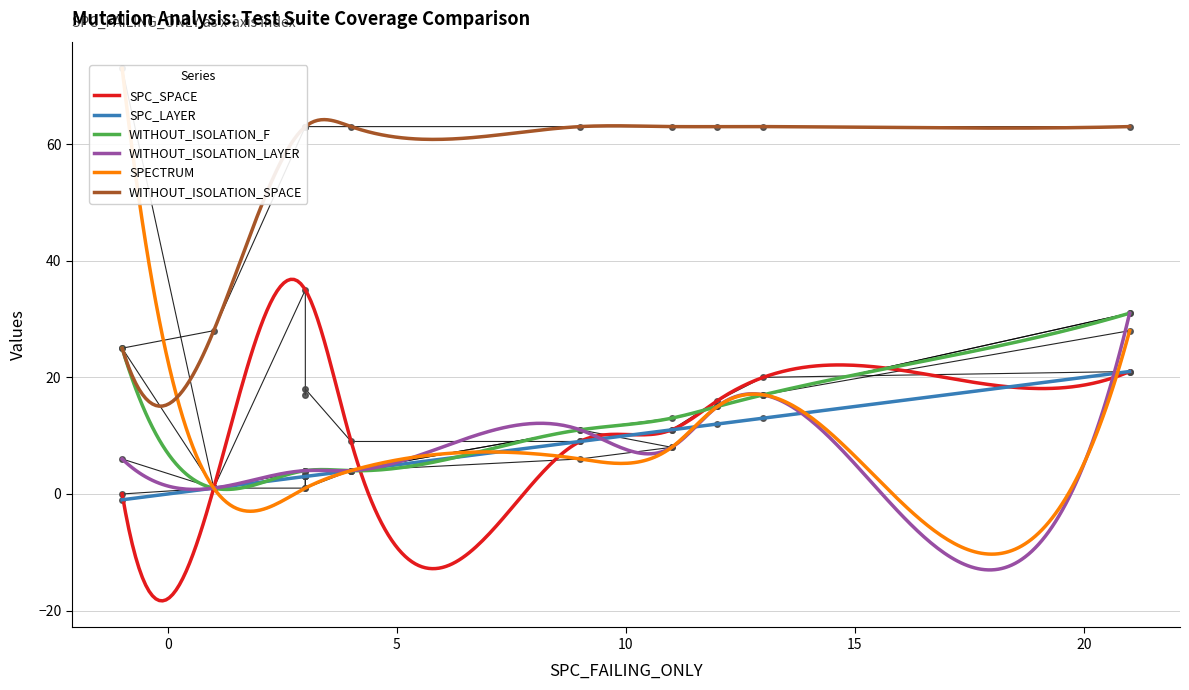

True or false: WITHOUT_ISOLATION_LAYER and WITHOUT_ISOLATION_SPACE intersect in this chart.

False